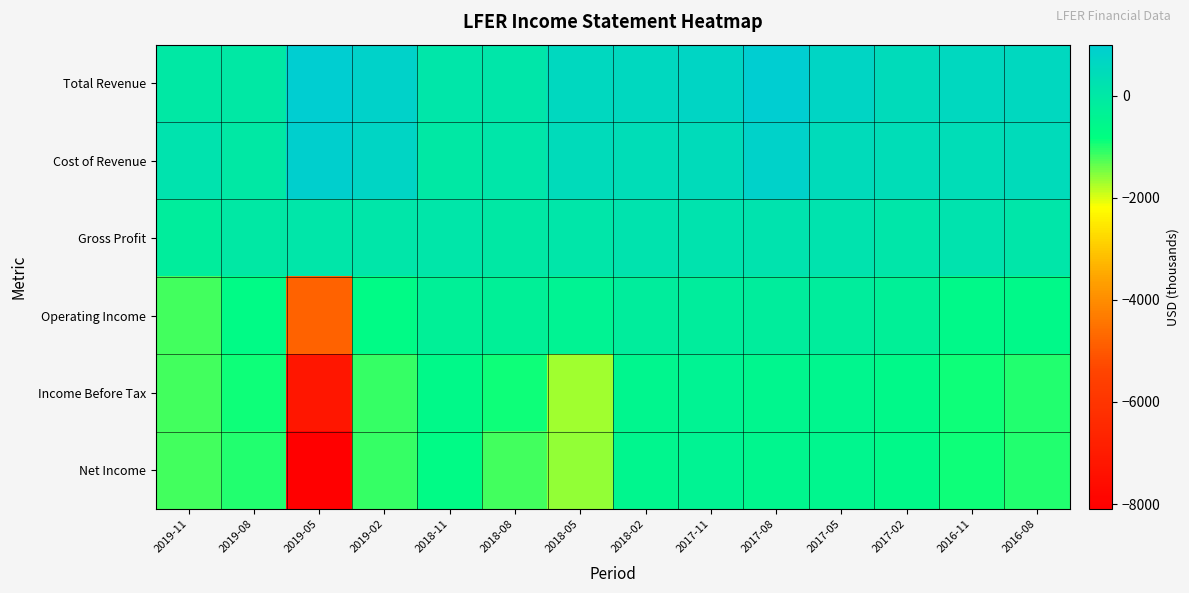

Rank the series at 2017-08 from highest to lowest value.

Total Revenue, Cost of Revenue, Gross Profit, Operating Income, Income Before Tax, Net Income